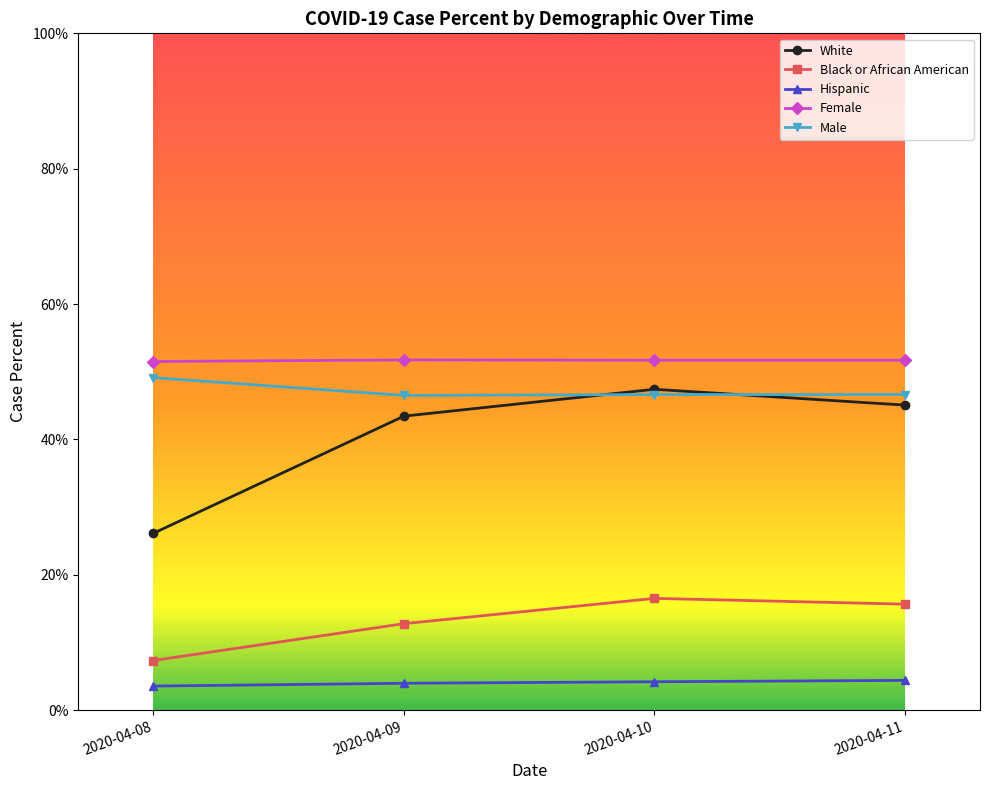

What is the value of the Black or African American point at the 4th from the left?

0.2